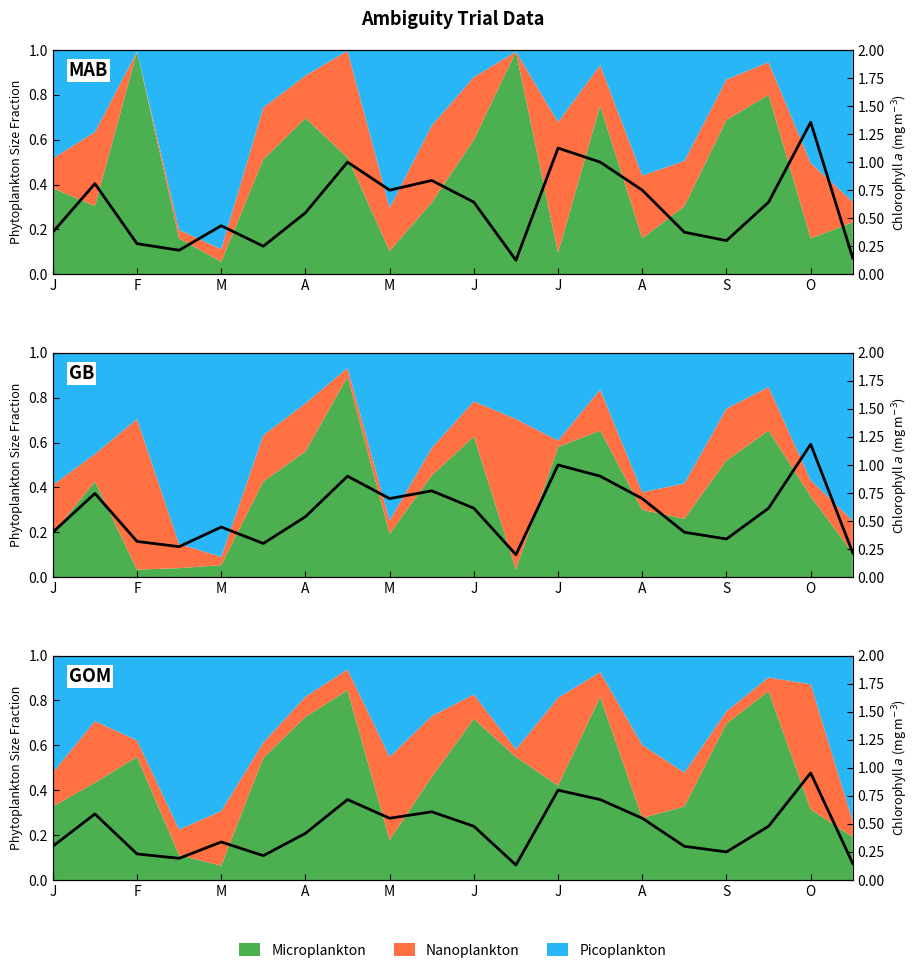

What is the greatest value displayed?

1.0